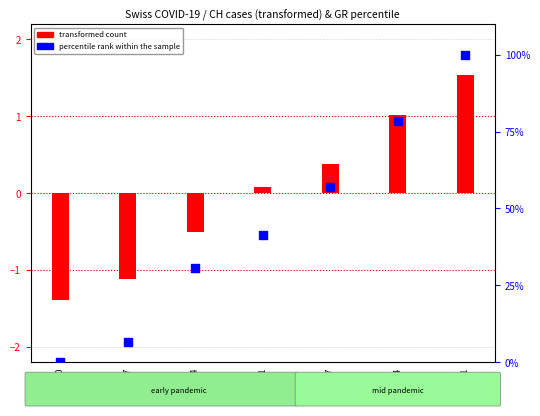

What is the change in value from 03-17 to 04-21?

+93.6